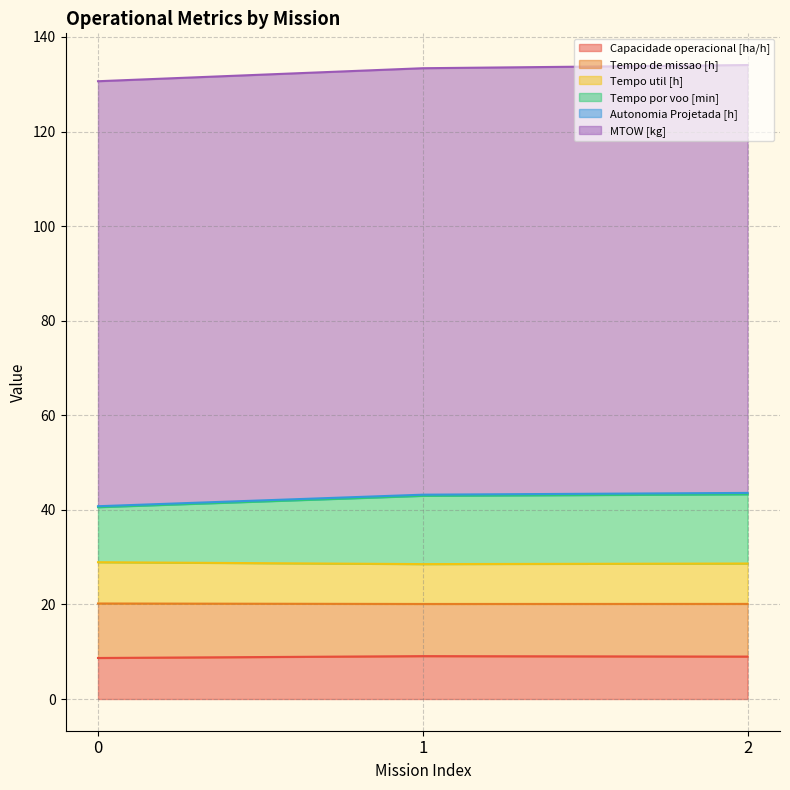

At which category is the sum across all series the highest?

2